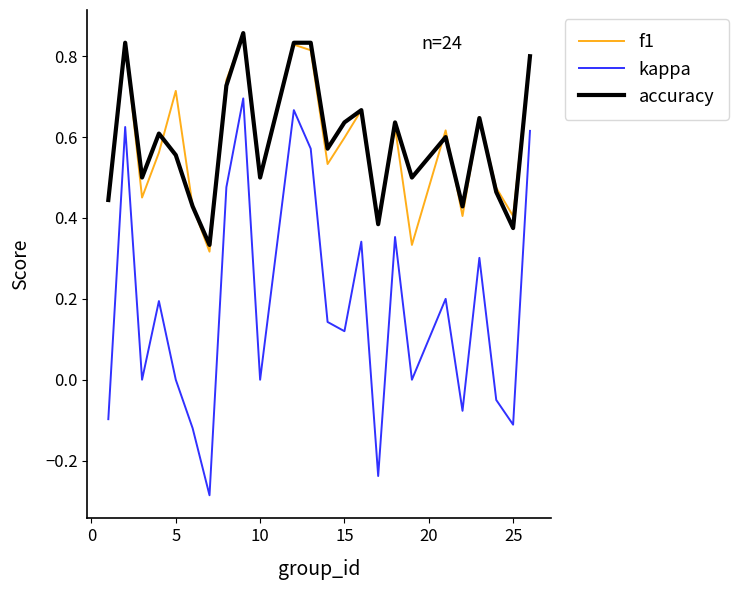

True or false: accuracy and kappa cross at least once.

False